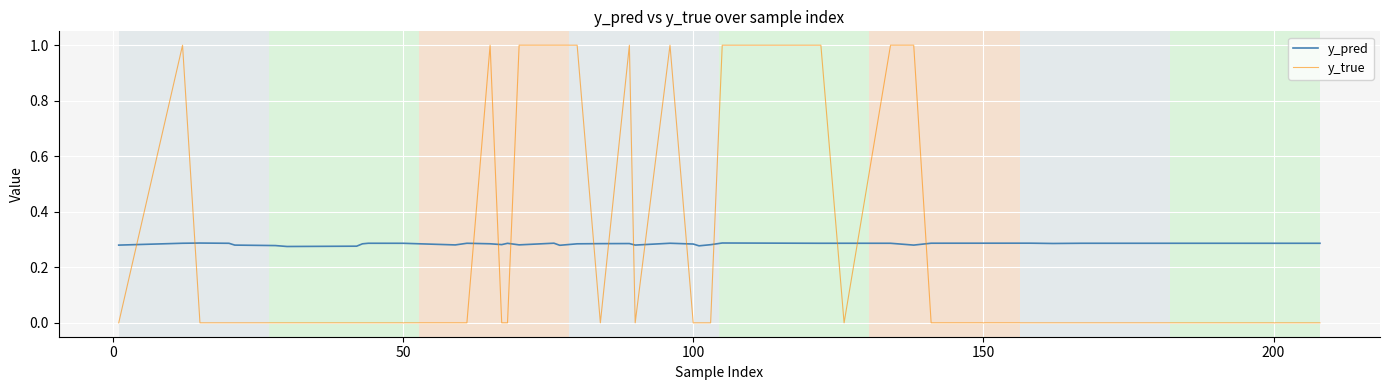

List the series in order of their peak value, highest first.

y_true, y_pred